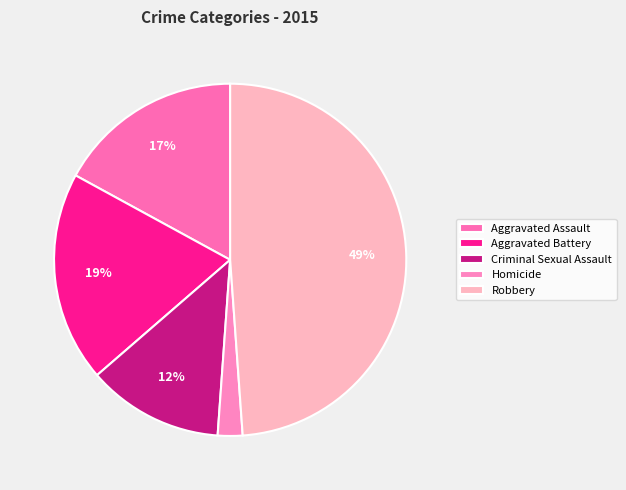

To the nearest percent, what percentage of the pie is Robbery?

49%